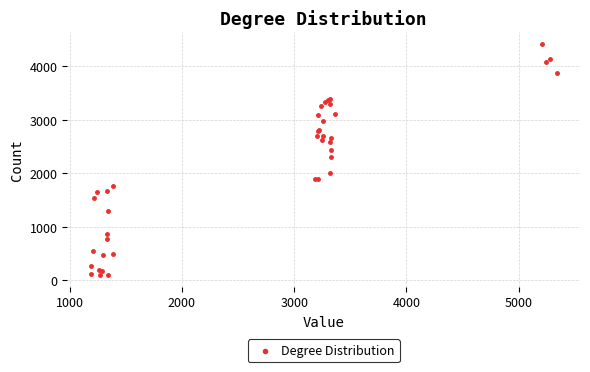

What Y value in the scatter plot is closest to 2255?

2302.7